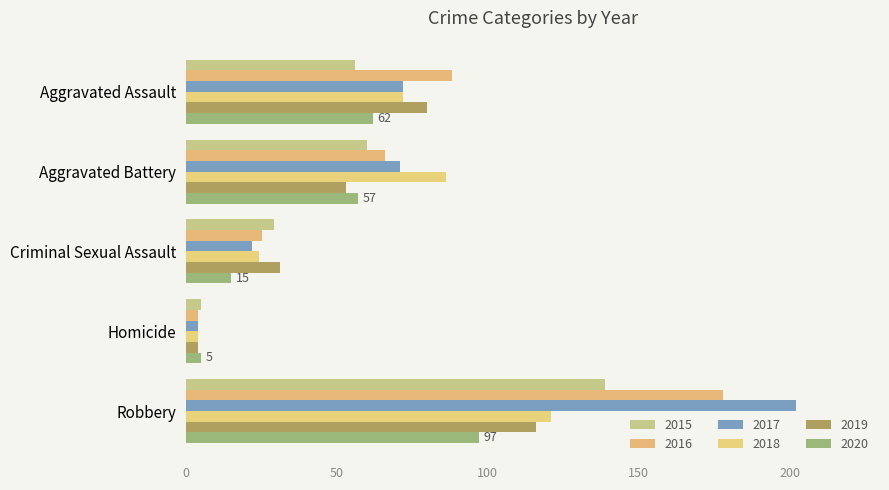

How many categories are shown in the chart?

5